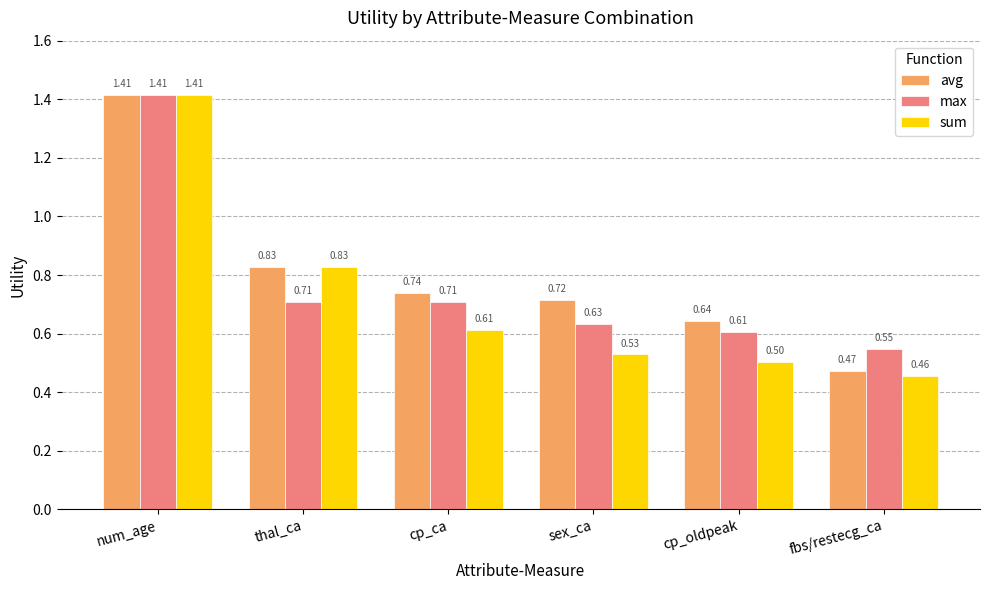

Which series has the widest spread of values?

sum